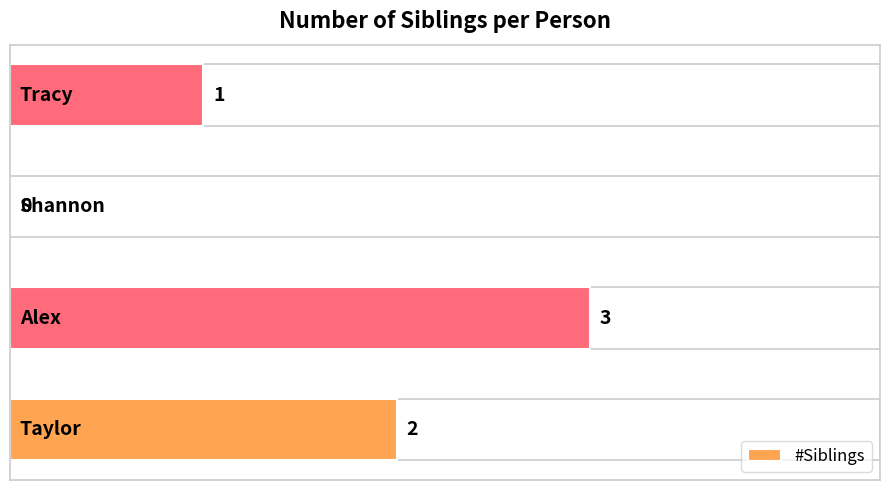

What is the maximum value shown in the chart?

3